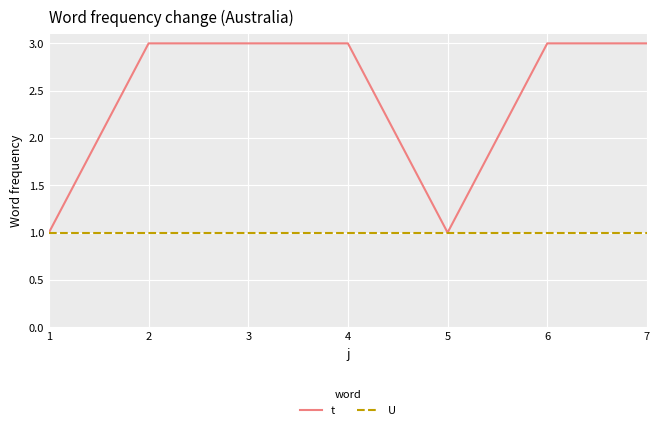

Read the t value at 7.

3